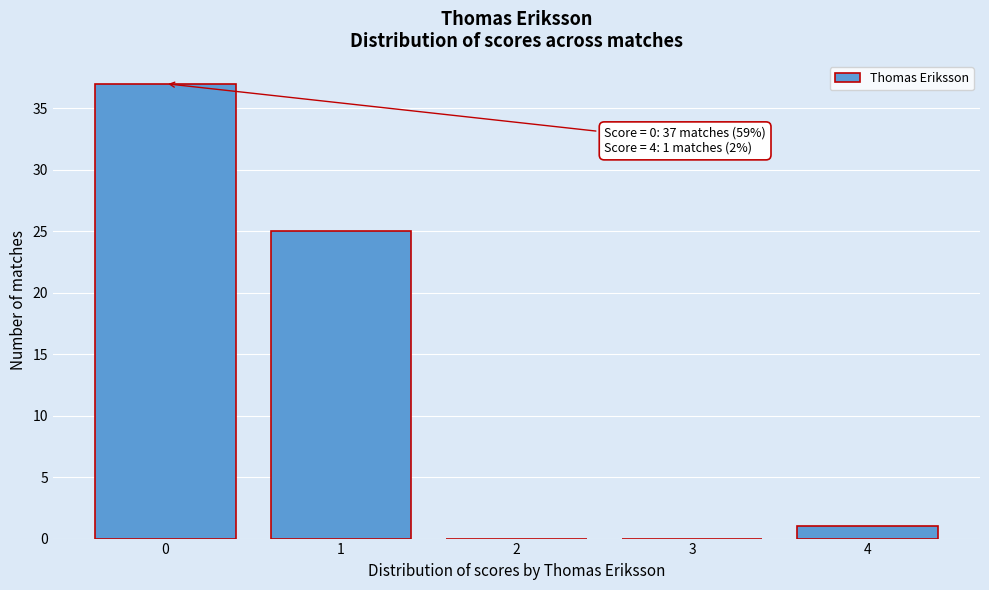

Which range on the x-axis has the tallest bar?

-0.5 to 0.5